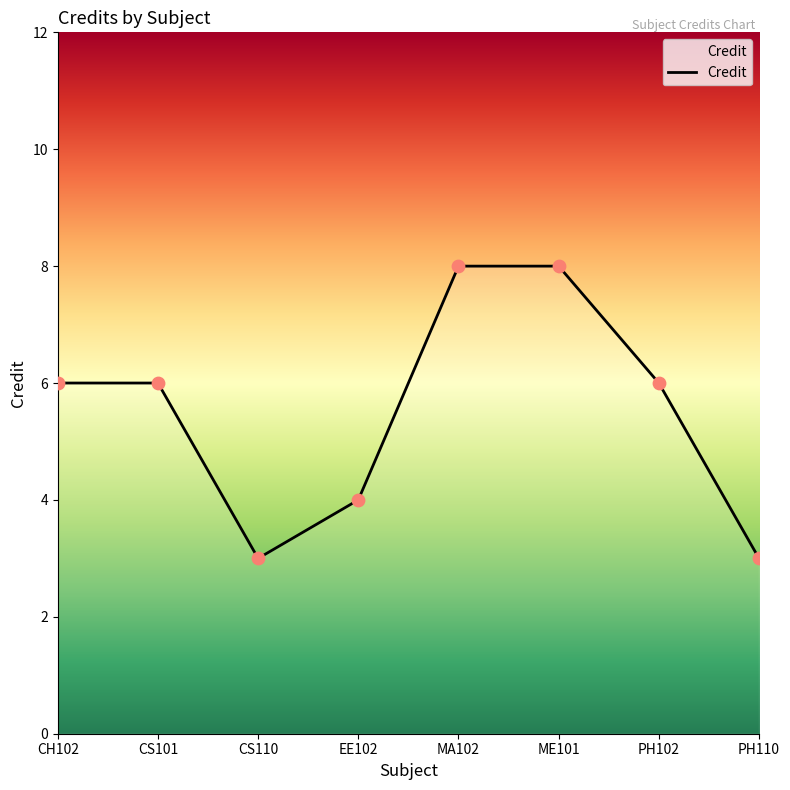

Which has a higher value, CH102 or CS110?

CH102